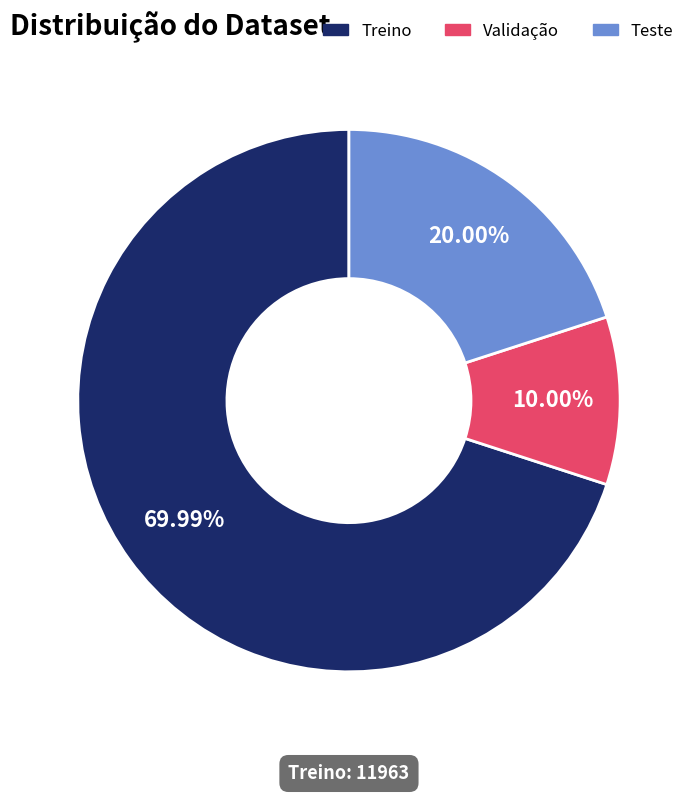

To the nearest percent, what percentage of the pie is Validação?

10%